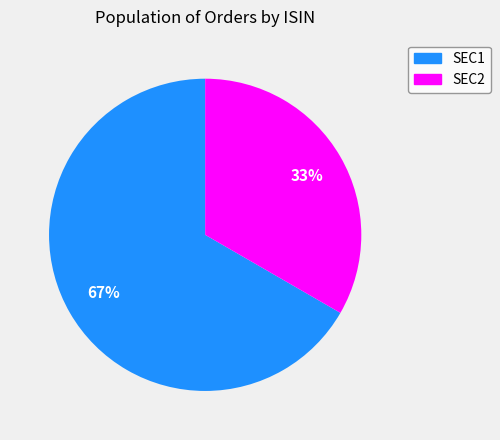

What is the largest slice in the pie chart?

SEC1